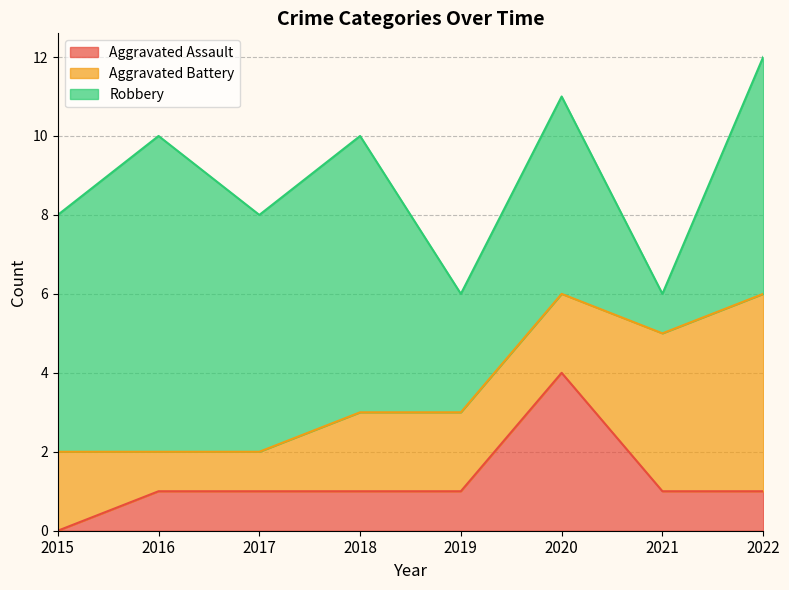

What is the average value of the Robbery series?

5